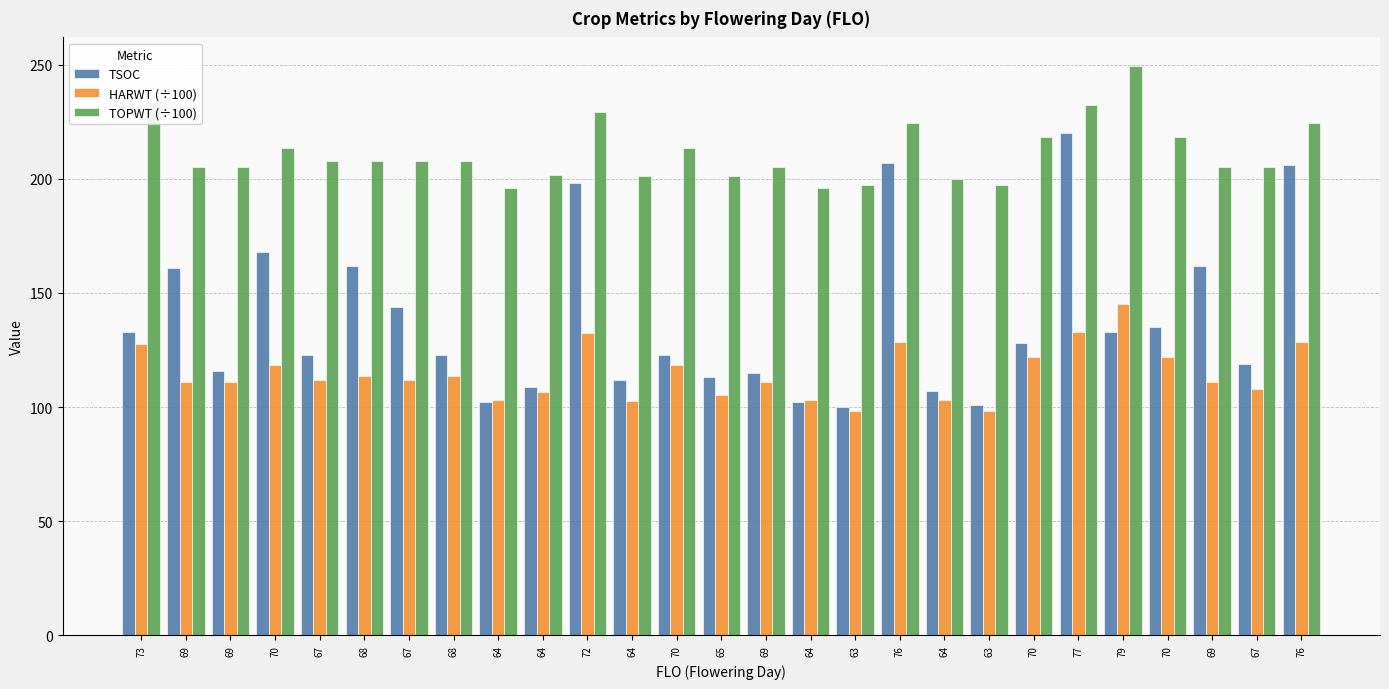

What are all the series names shown in the legend?

TSOC, HARWT (÷100), TOPWT (÷100)